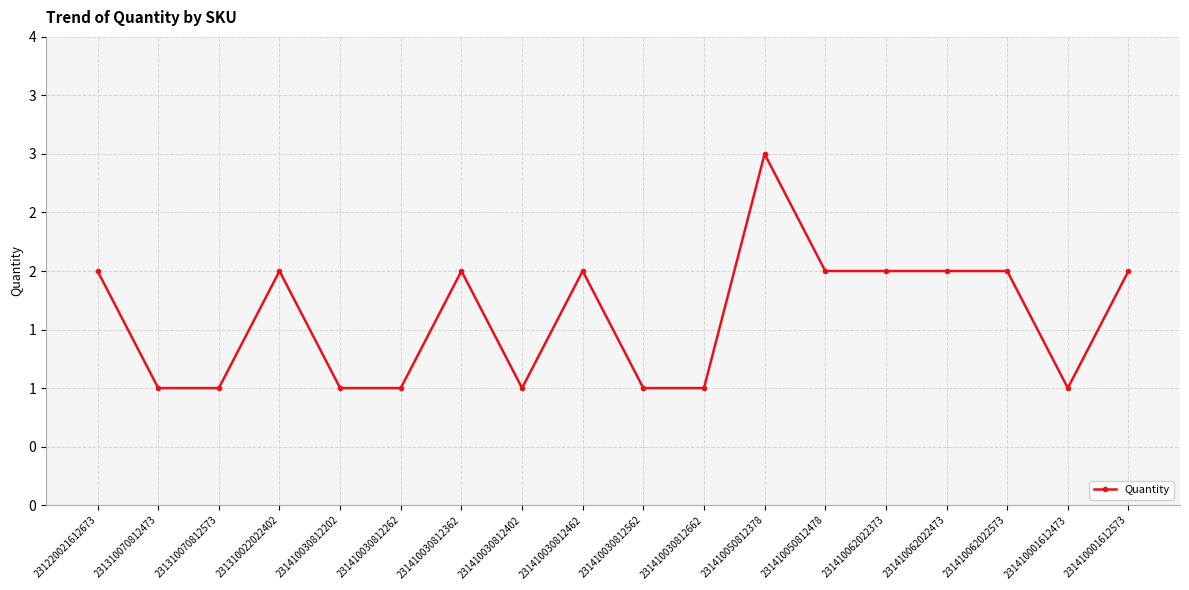

Read the value at 231410030812662.

1